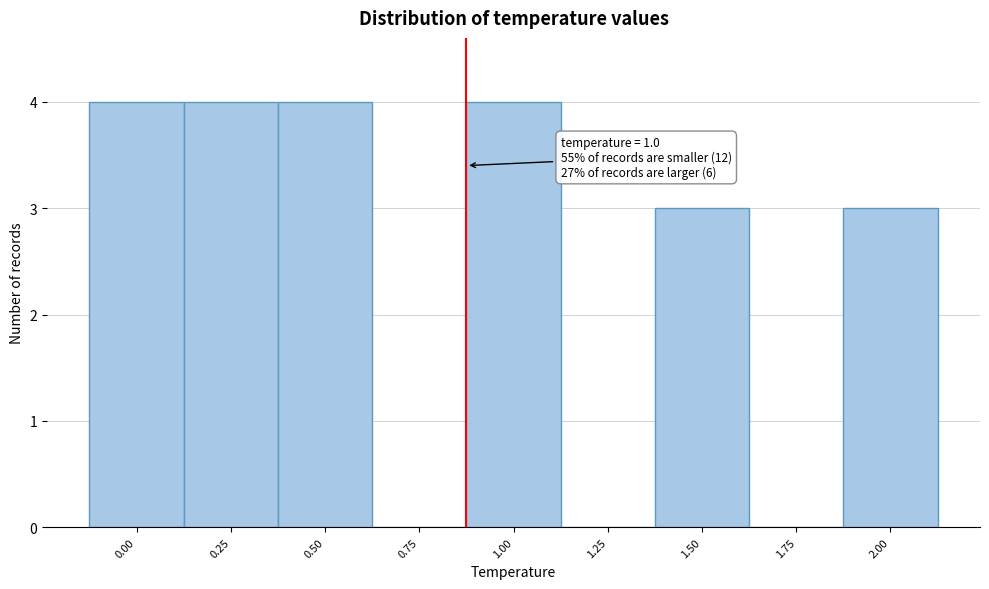

Reading left to right, what are all the values shown in this chart?

0.00=4	0.25=4	0.50=4	0.75=0	1.00=4	1.25=0	1.50=3	1.75=0	2.00=3